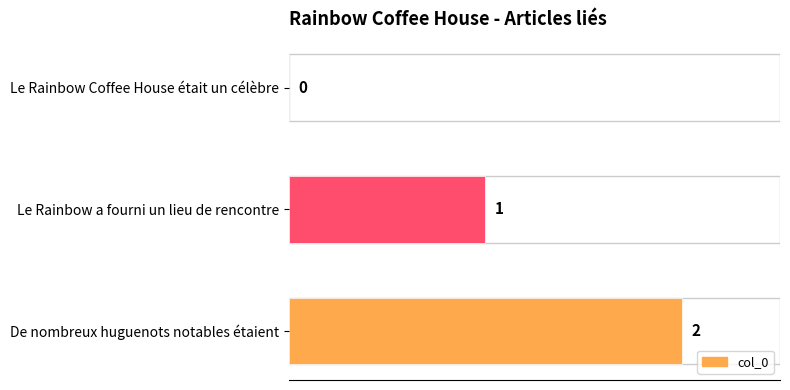

Are the bars horizontal?

Yes